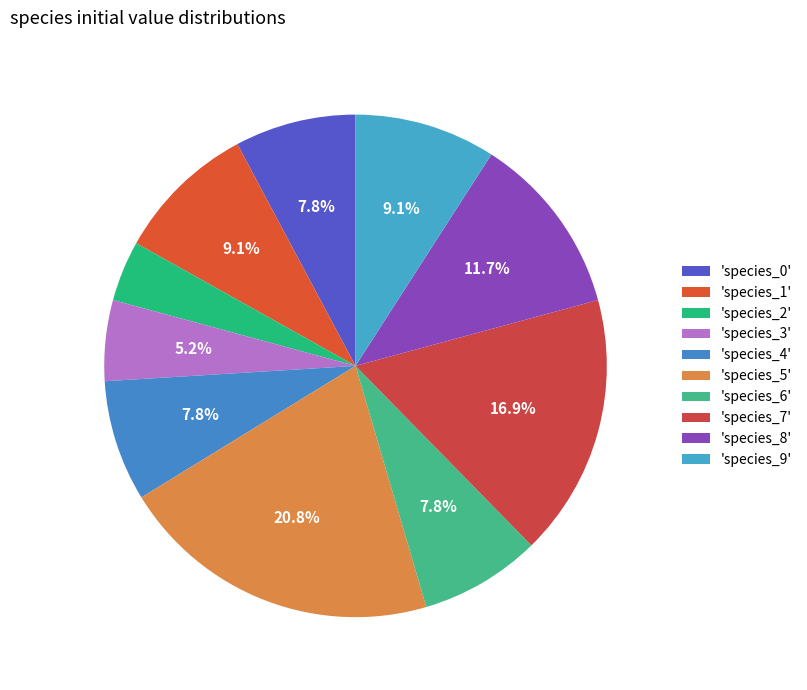

Count the number of slices in the pie.

10